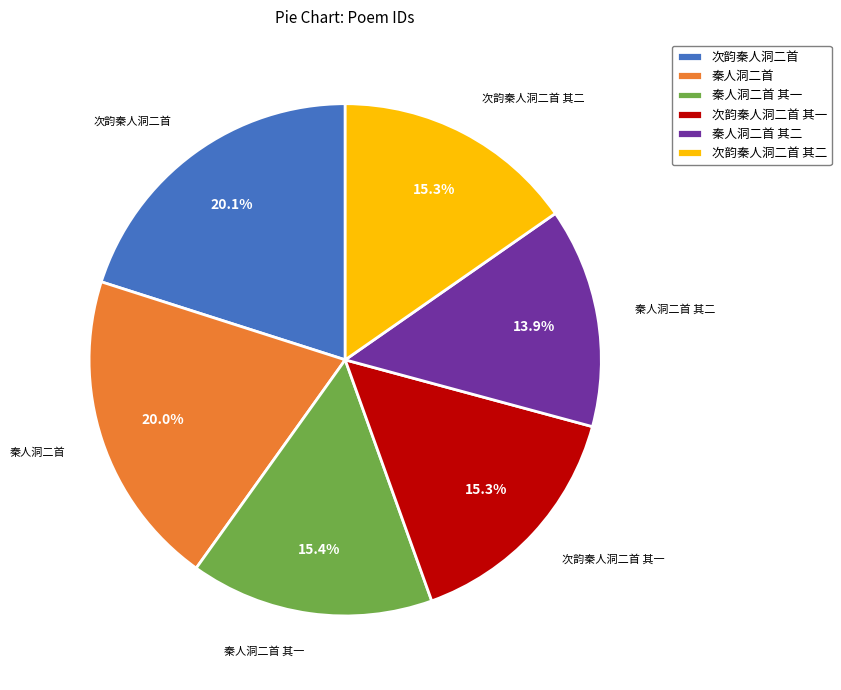

Count the number of slices in the pie.

6